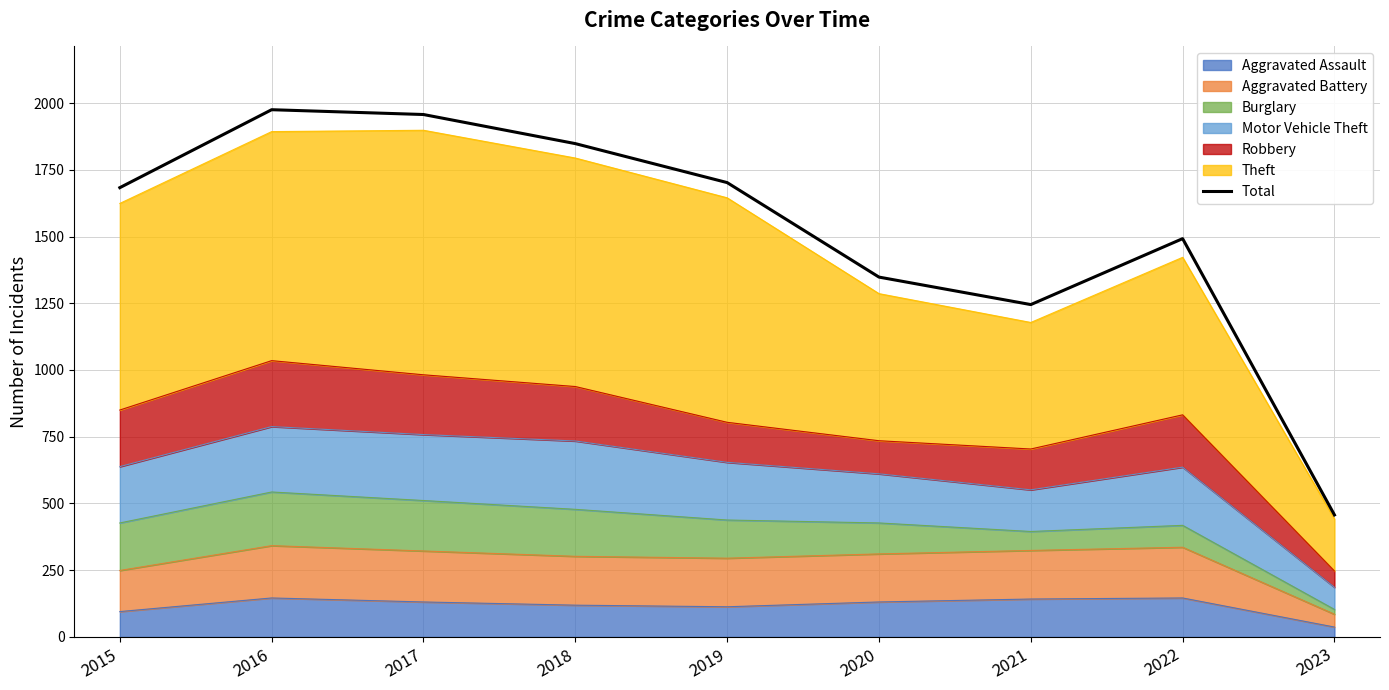

How many interior local valleys (lower than both neighbors) does the data have?

1